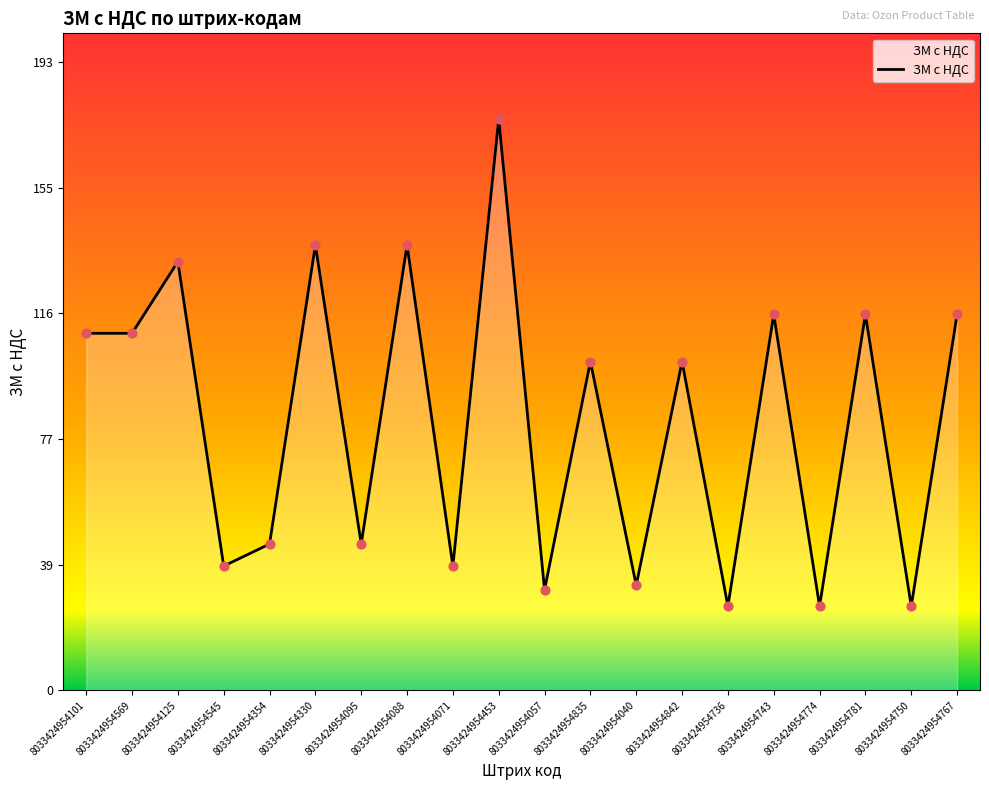

Approximately how many times larger is the value at 8033424954330 compared to 8033424954453?

0.8